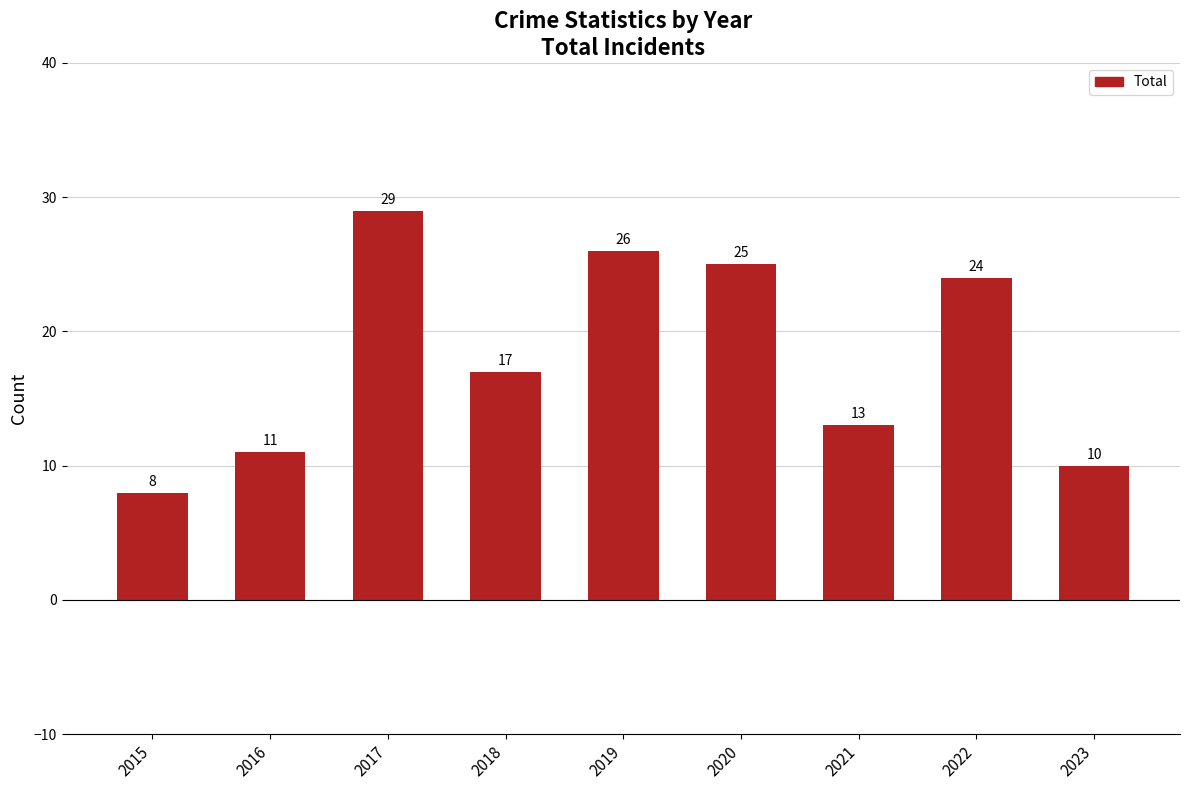

Which category has the lowest value across all series?

2015